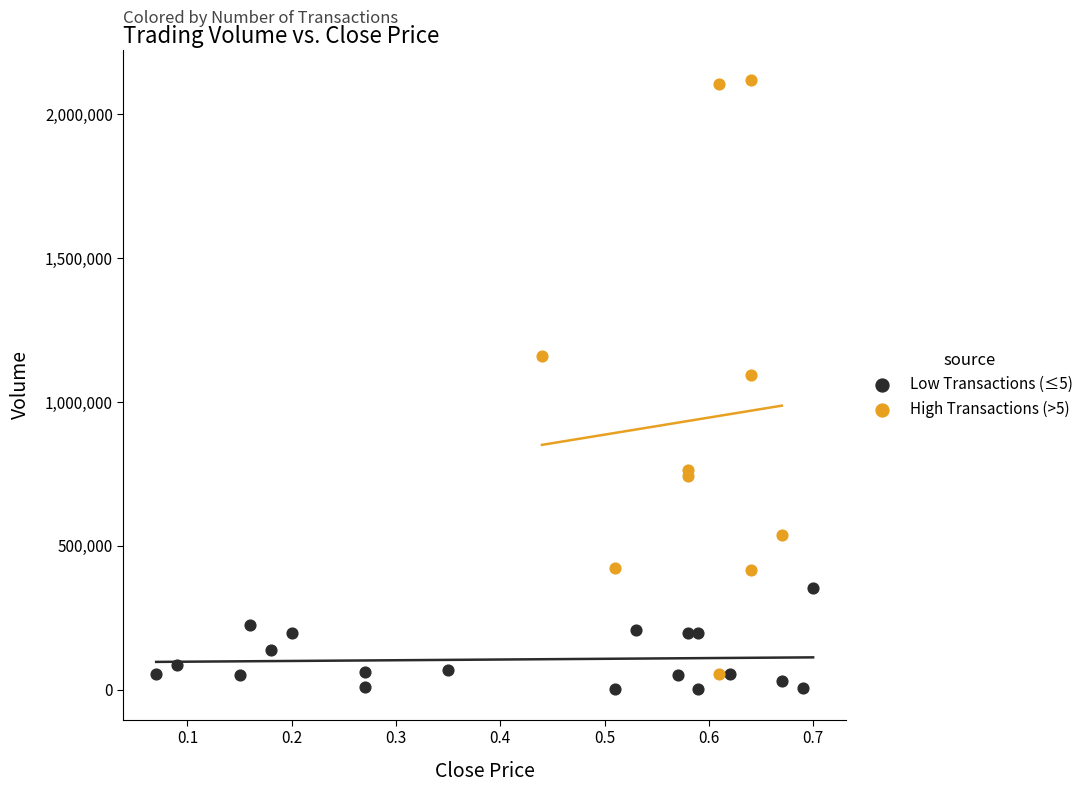

Which series has the largest Y range (max minus min)?

High Transactions (>5)